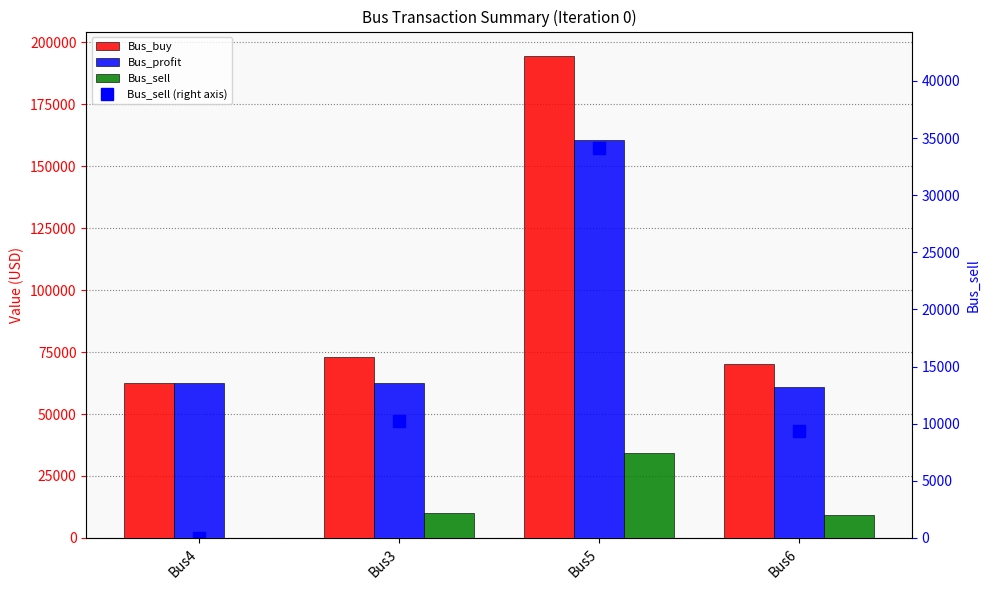

Reading left to right, extract all data points from this chart.

Bus_buy: Bus4=62510.8	Bus3=72902.4	Bus5=194595.9	Bus6=70323.0
Bus_profit: Bus4=62510.8	Bus3=62643.2	Bus5=160503.2	Bus6=60973.4
Bus_sell: Bus4=0.0	Bus3=10259.2	Bus5=34092.7	Bus6=9349.6
Bus_sell (right axis): Bus4=0.0	Bus3=10259.2	Bus5=34092.7	Bus6=9349.6